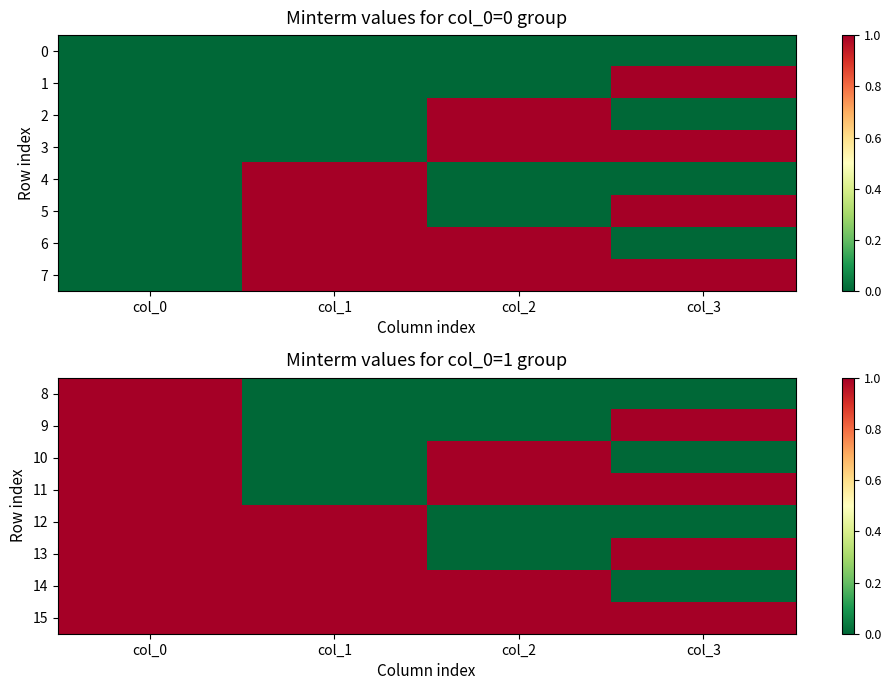

List the labels in order of 13 value, smallest first.

col_2, col_0, col_1, col_3